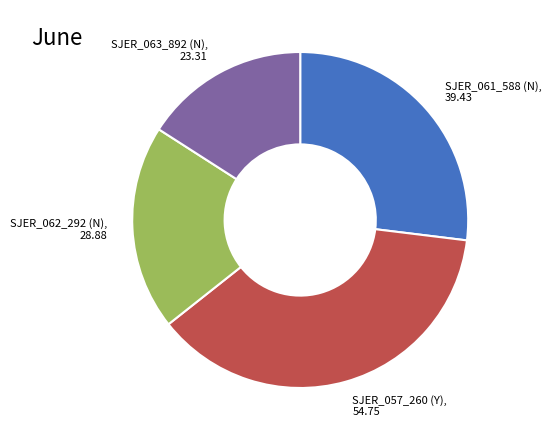

Is there a majority slice in this chart?

No